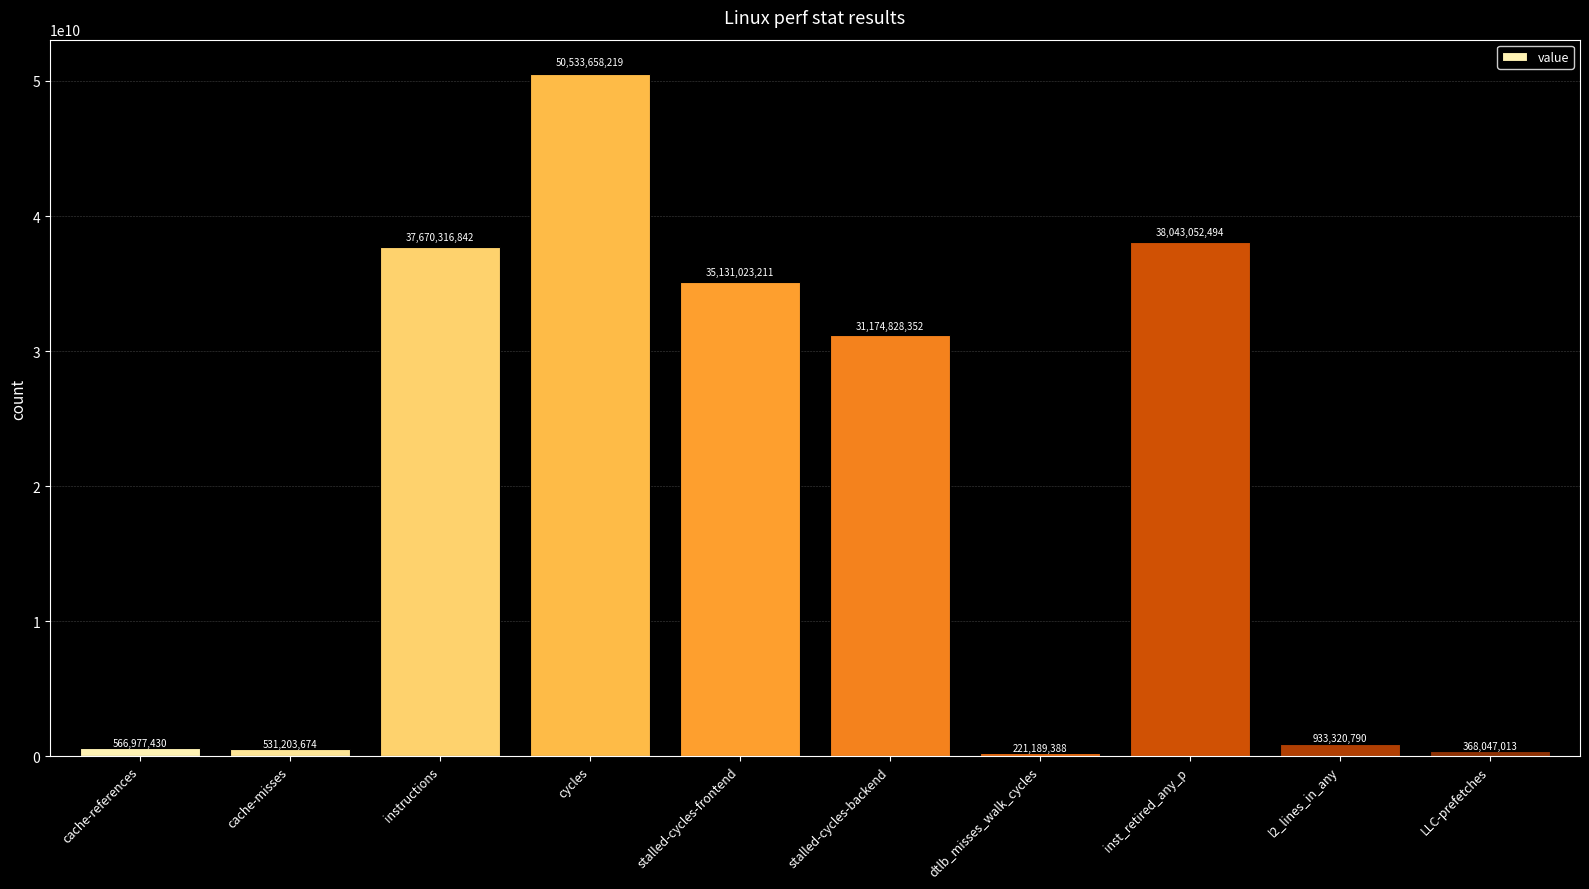

The value at l2_lines_in_any is 933320790. True or false?

True